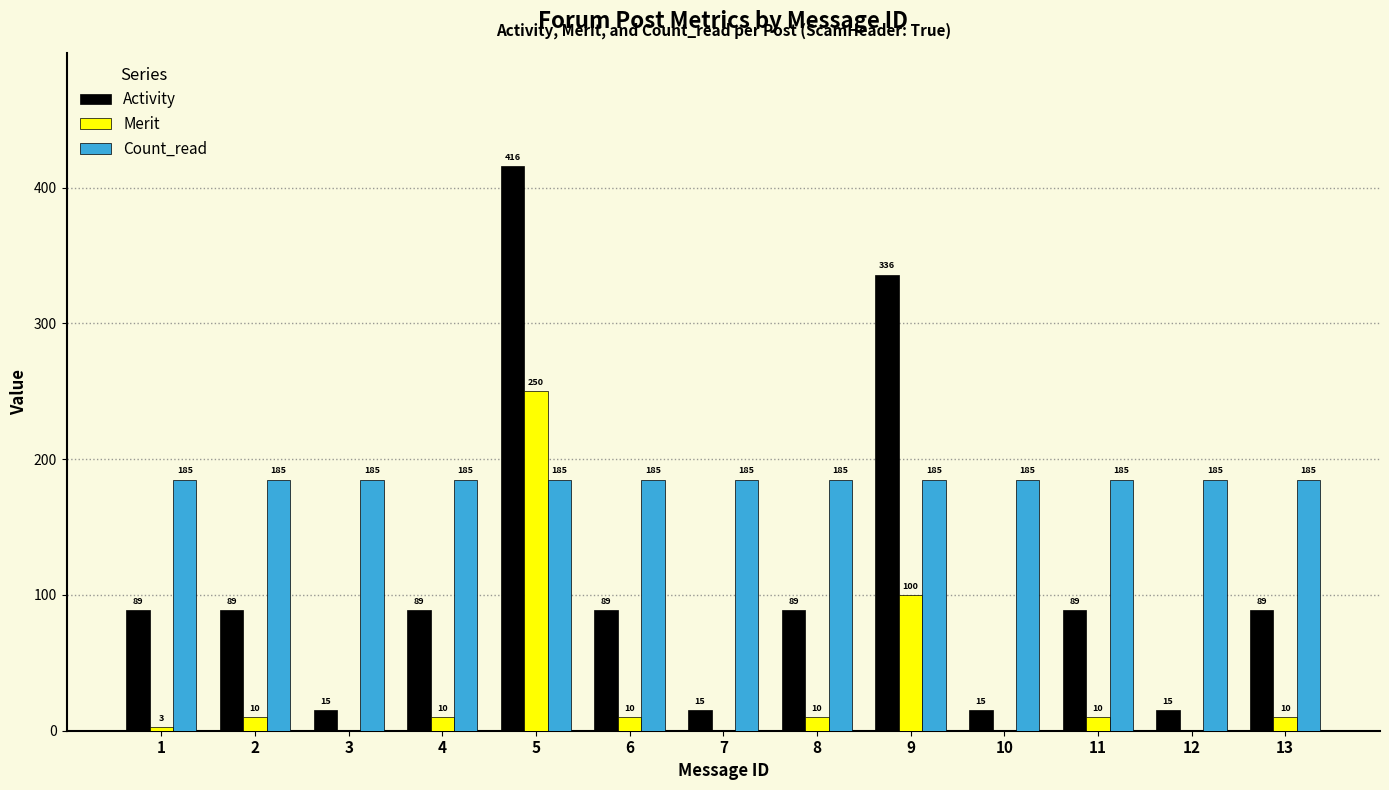

Is the value of Count_read at 9 greater than the value of Activity at 7?

Yes